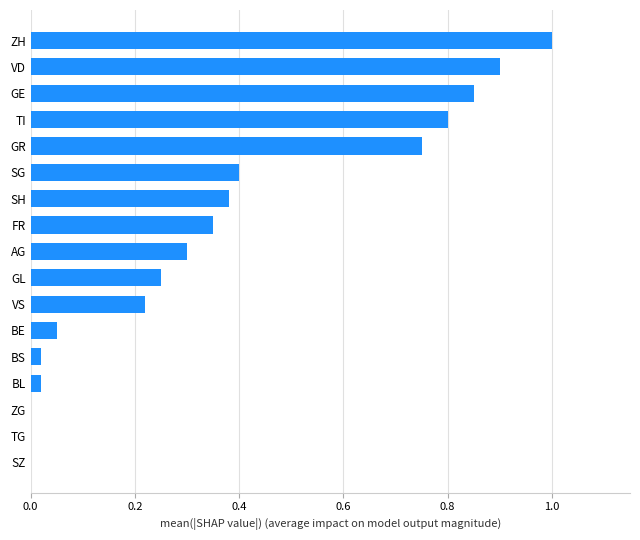

How many distinct data groups are displayed?

1